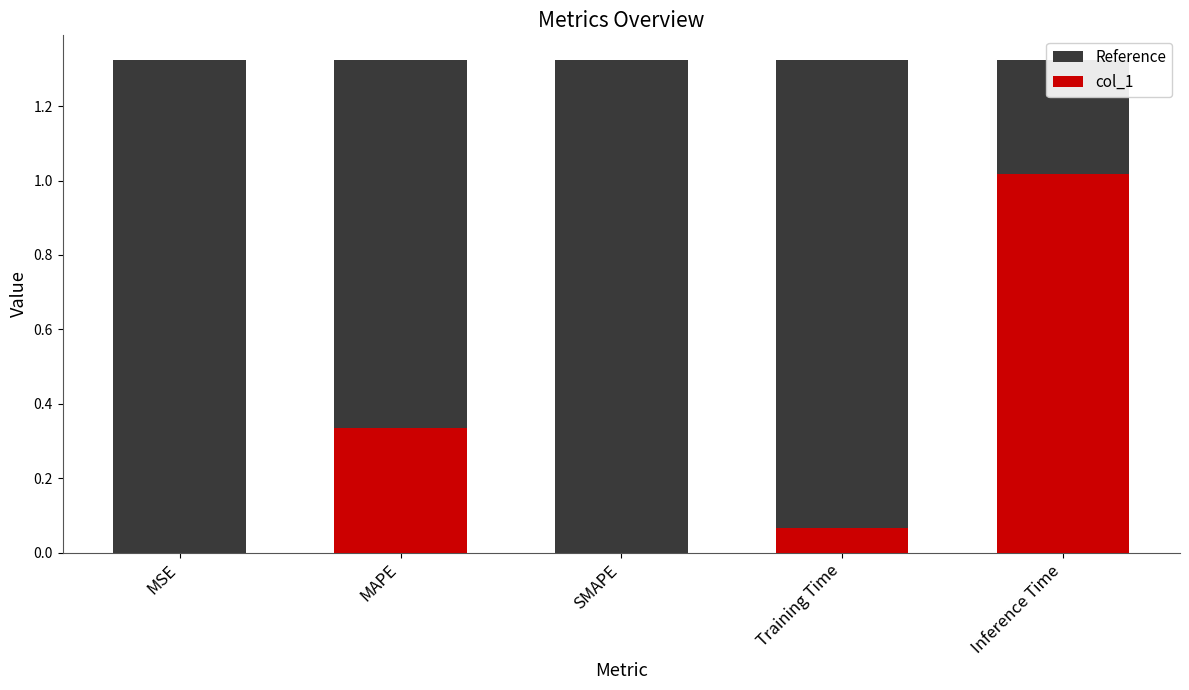

What is the value of the Reference bar at the 3rd from the left?

1.3